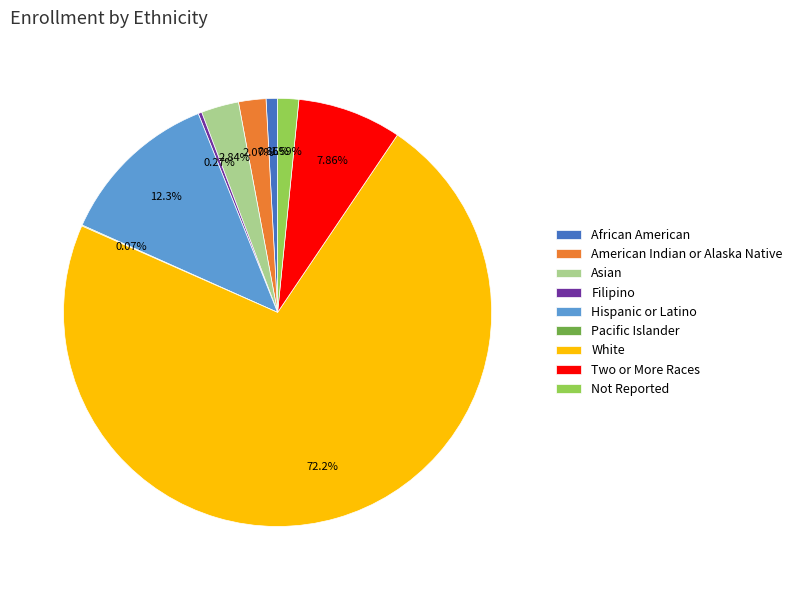

Which category accounts for the majority?

White